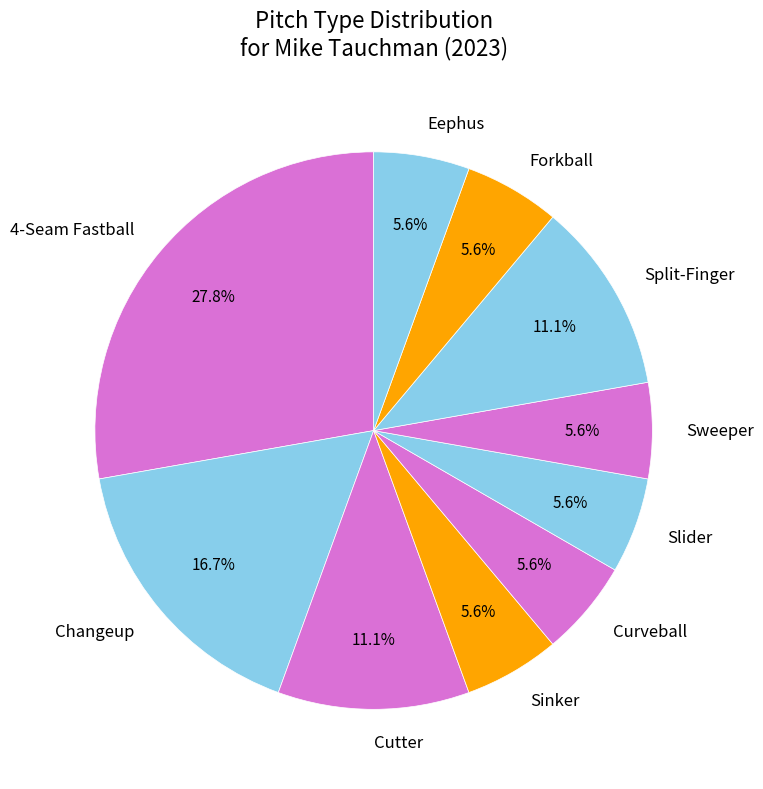

Which slice is the largest?

4-Seam Fastball